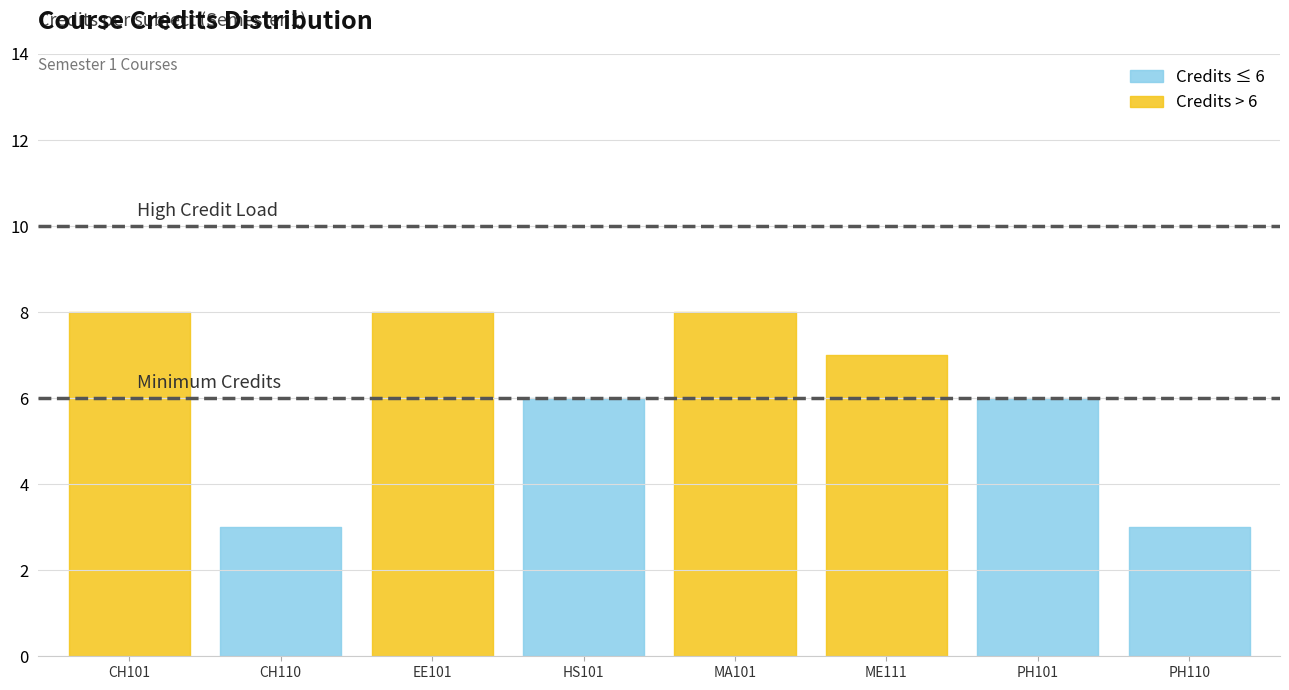

What is the sum of all values?

49